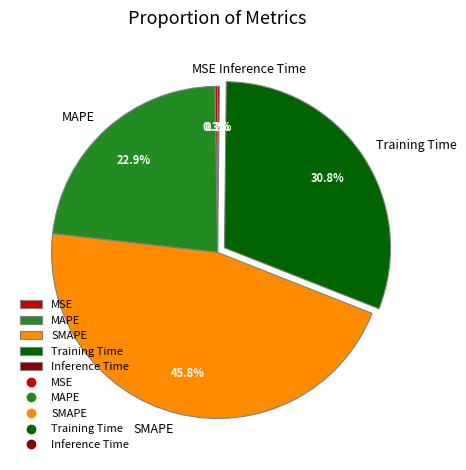

Is Training Time the majority of the pie?

No